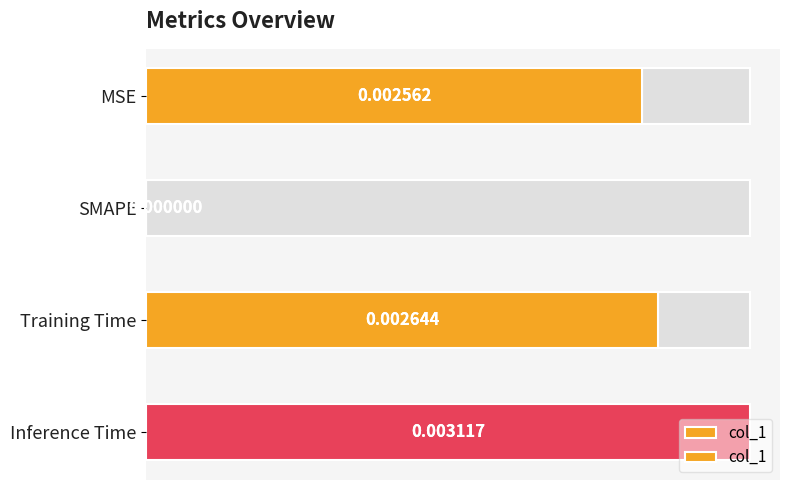

The chart shows a value of 0.0 at SMAPE. True or false?

True